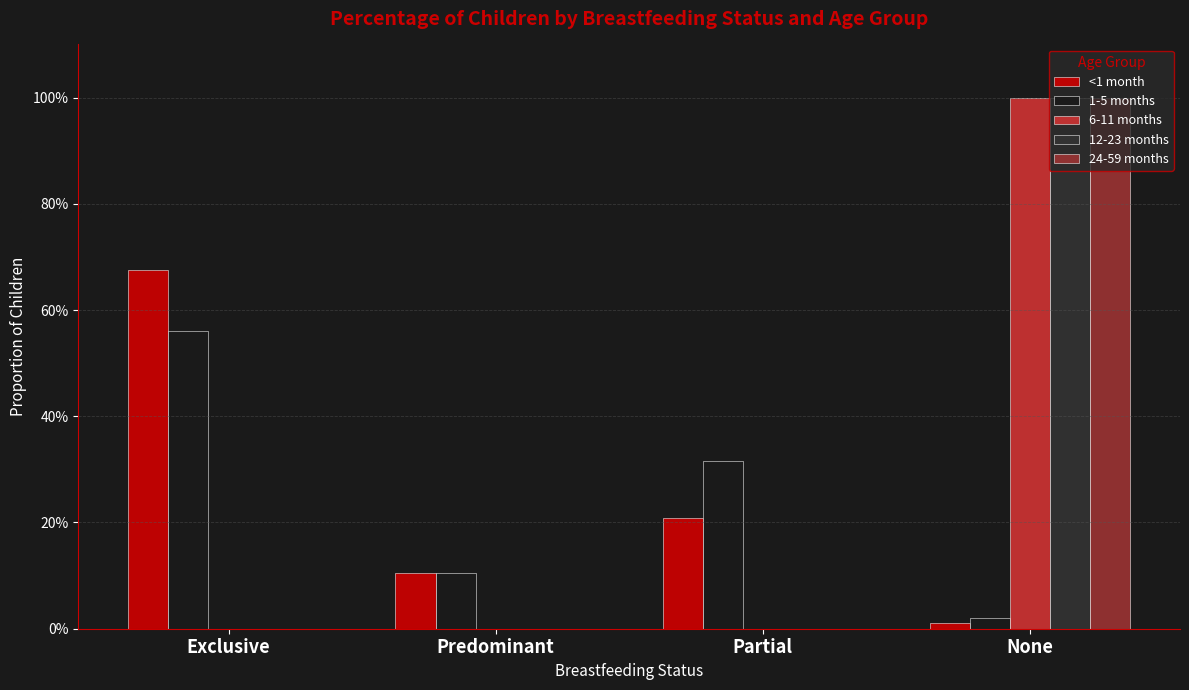

Reading left to right, extract all data points from this chart.

<1 month: Exclusive=0.7	Predominant=0.1	Partial=0.2	None=0.0
1-5 months: Exclusive=0.6	Predominant=0.1	Partial=0.3	None=0.0
6-11 months: Exclusive=0.0	Predominant=0.0	Partial=0.0	None=1.0
12-23 months: Exclusive=0.0	Predominant=0.0	Partial=0.0	None=1.0
24-59 months: Exclusive=0.0	Predominant=0.0	Partial=0.0	None=1.0